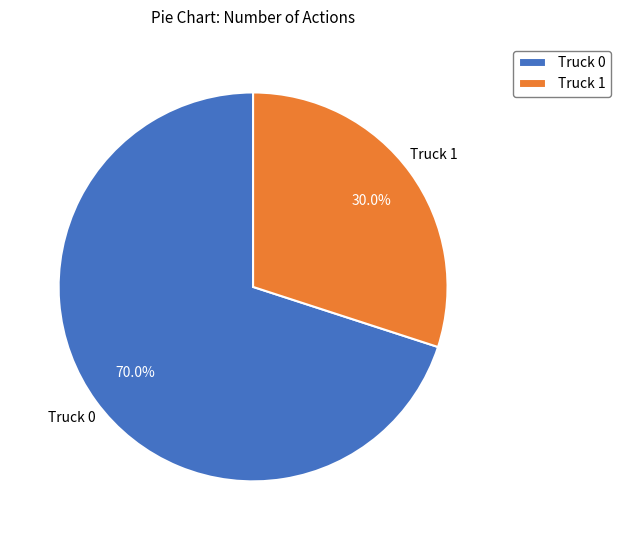

Between Truck 0 and Truck 1, which is larger?

Truck 0